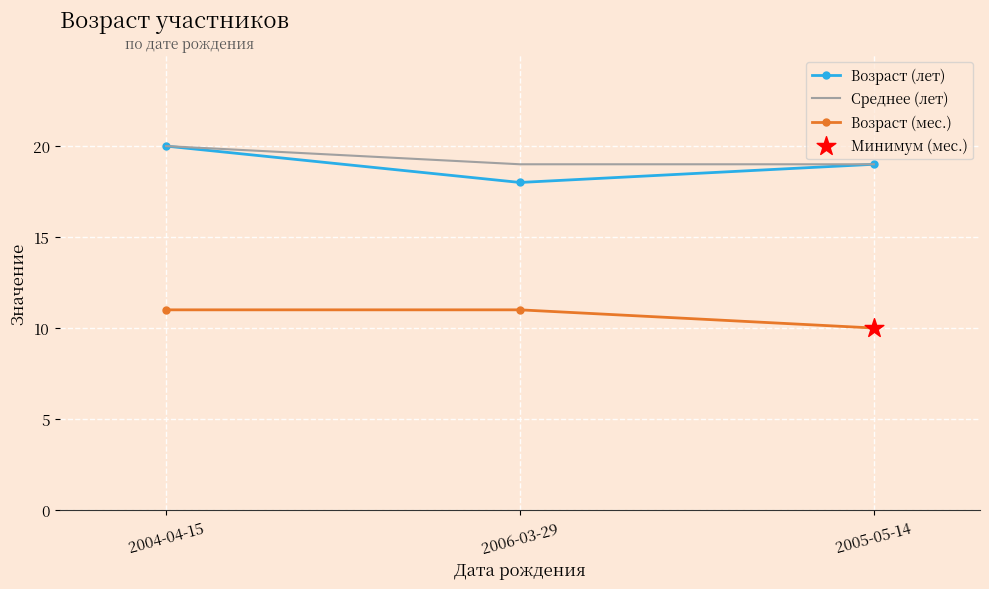

What is the difference between the highest and lowest values at 2006-03-29?

8